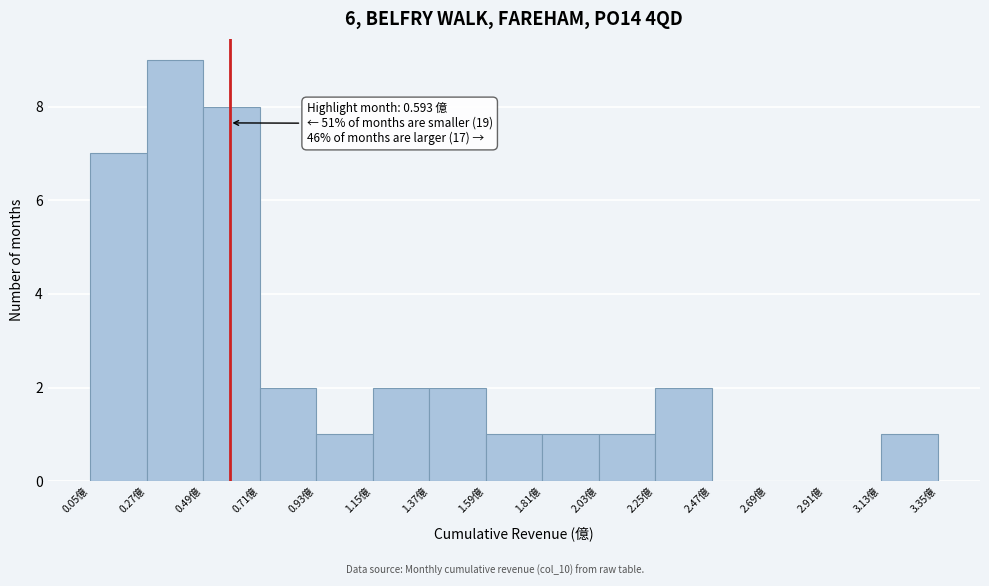

Over which range of the x-axis is the bar tallest?

0.27 to 0.49